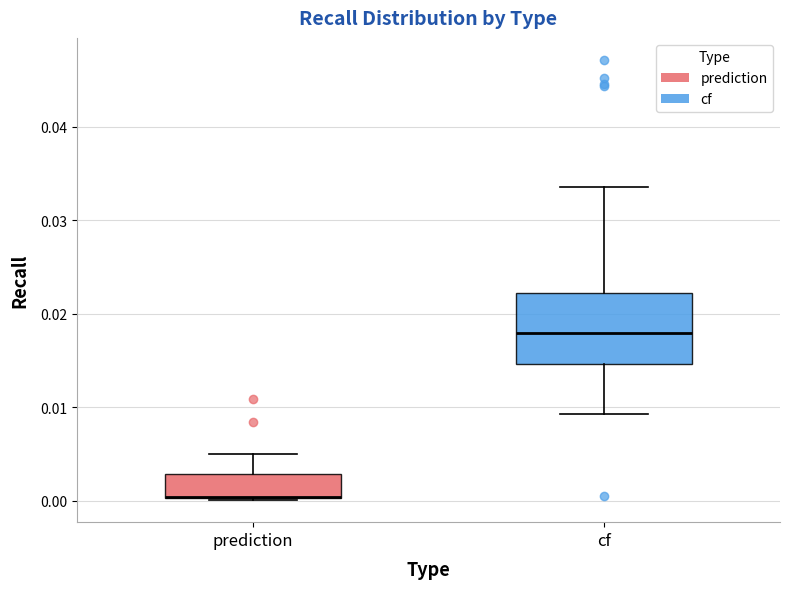

Reading left to right, read every box against the y-axis: the position of its median line, the range the box covers, and the ends of its whiskers. The values are not printed on the chart, so give them approximately, as read against the axis.

prediction: median 0.000 (drawn on the box's lower edge), box 0.000 to 0.003, whiskers 0.000 to 0.005
cf: median 0.018, box 0.015 to 0.022, whiskers 0.009 to 0.034